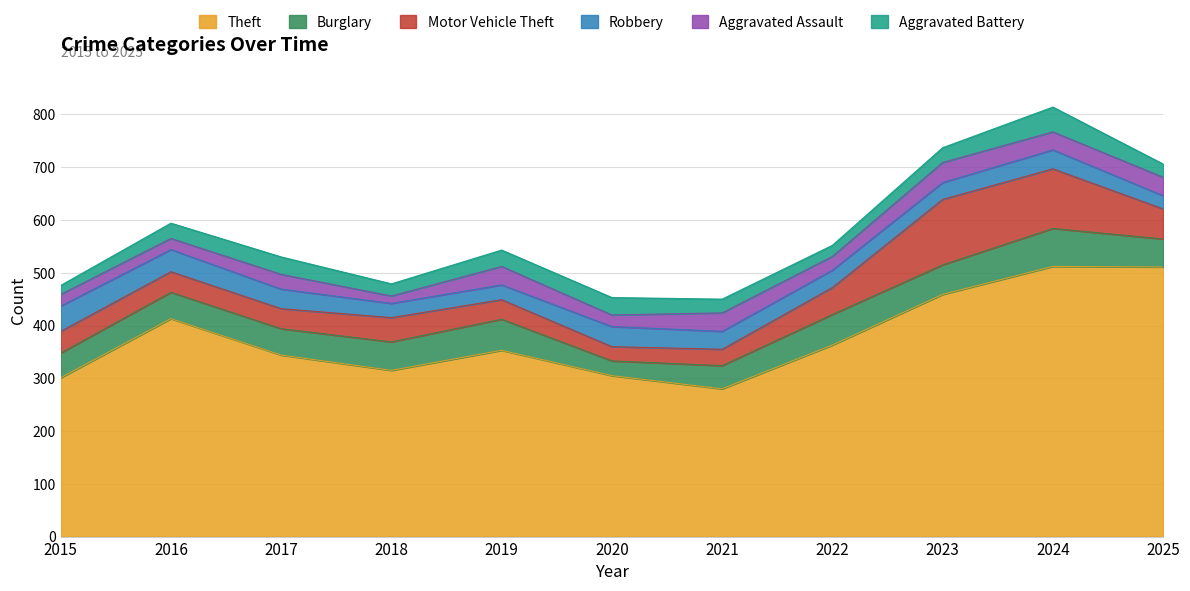

What is the total value across all series at 2019?

543